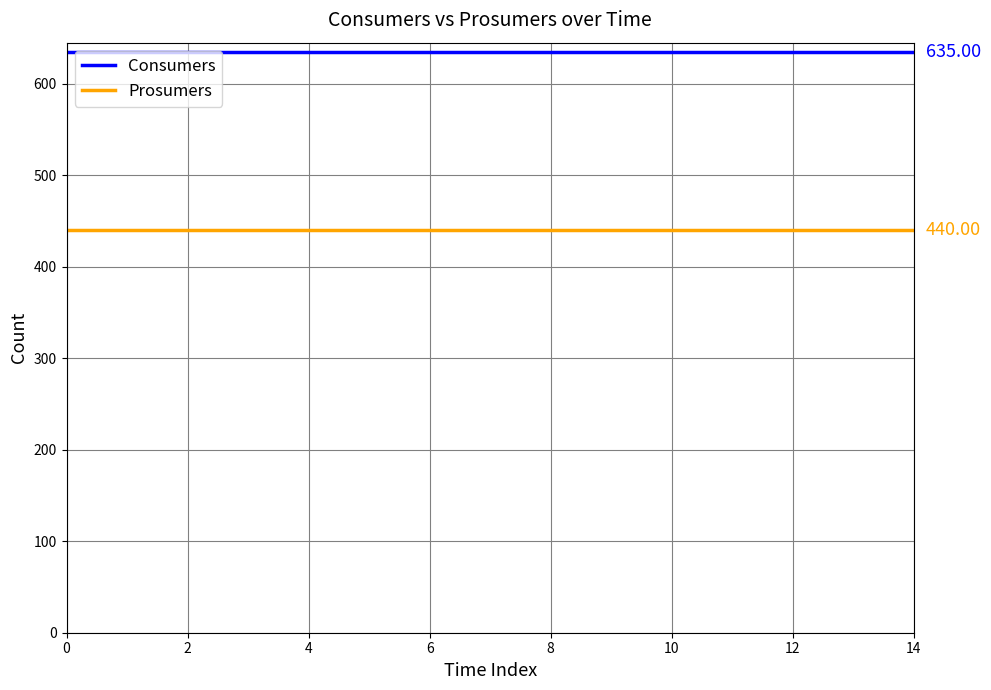

Which series has the largest total across all categories?

Consumers